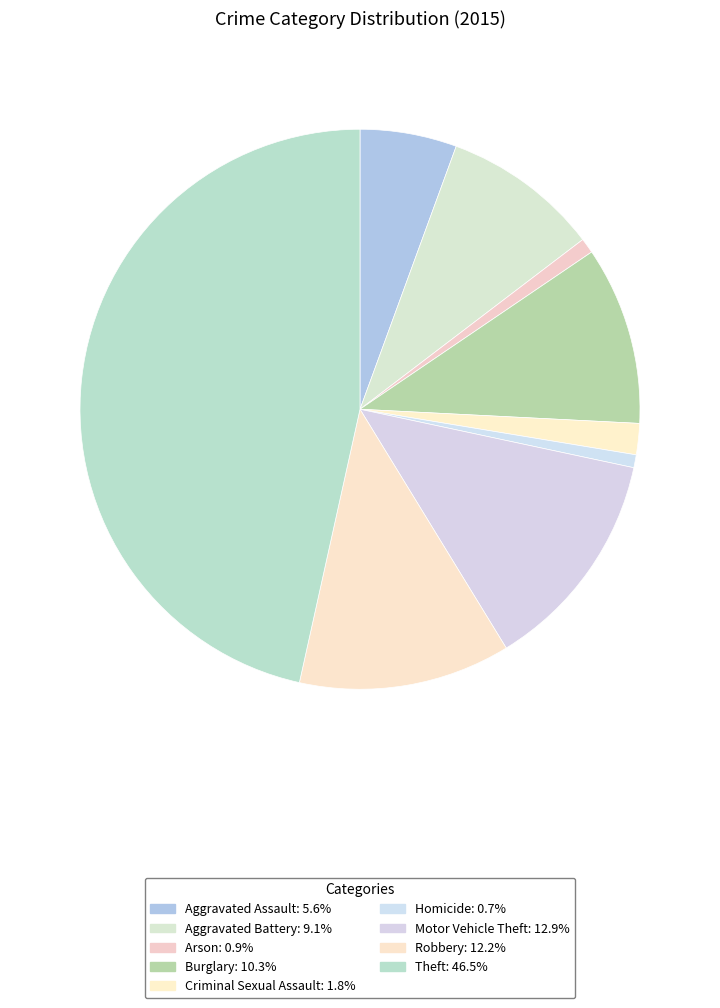

To the nearest percent, what is the difference between the largest and smallest slice percentages?

46%